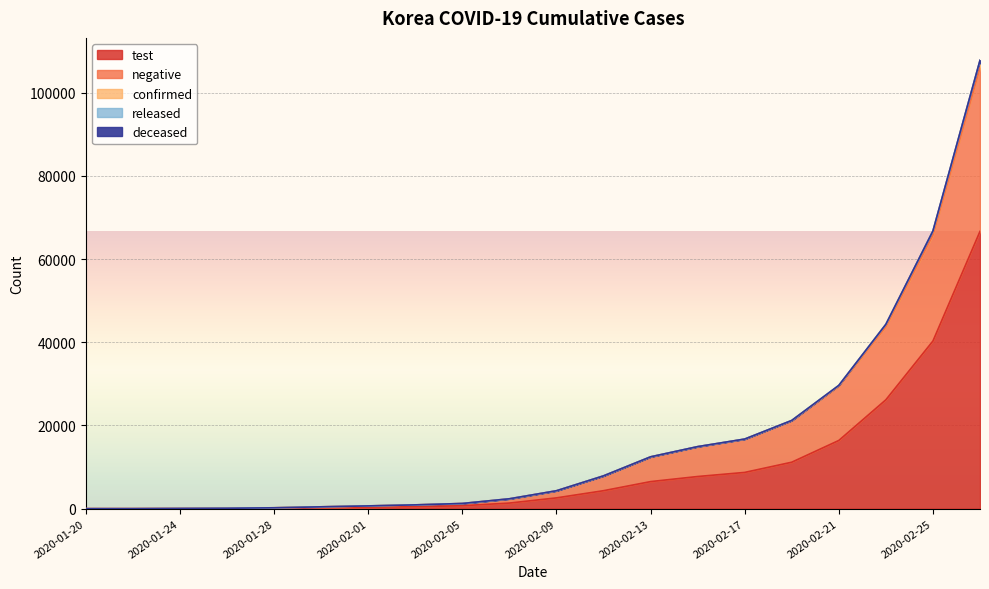

What is the difference between the second highest and second lowest values in the released series?

24